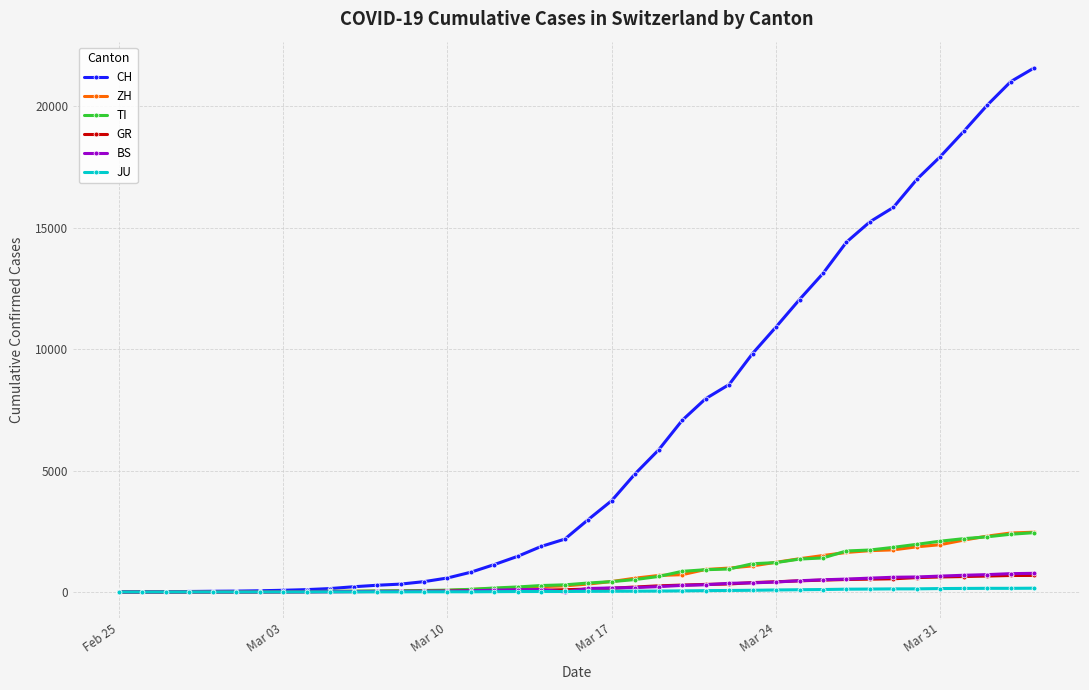

What are all the series names shown in the legend?

CH, ZH, TI, GR, BS, JU